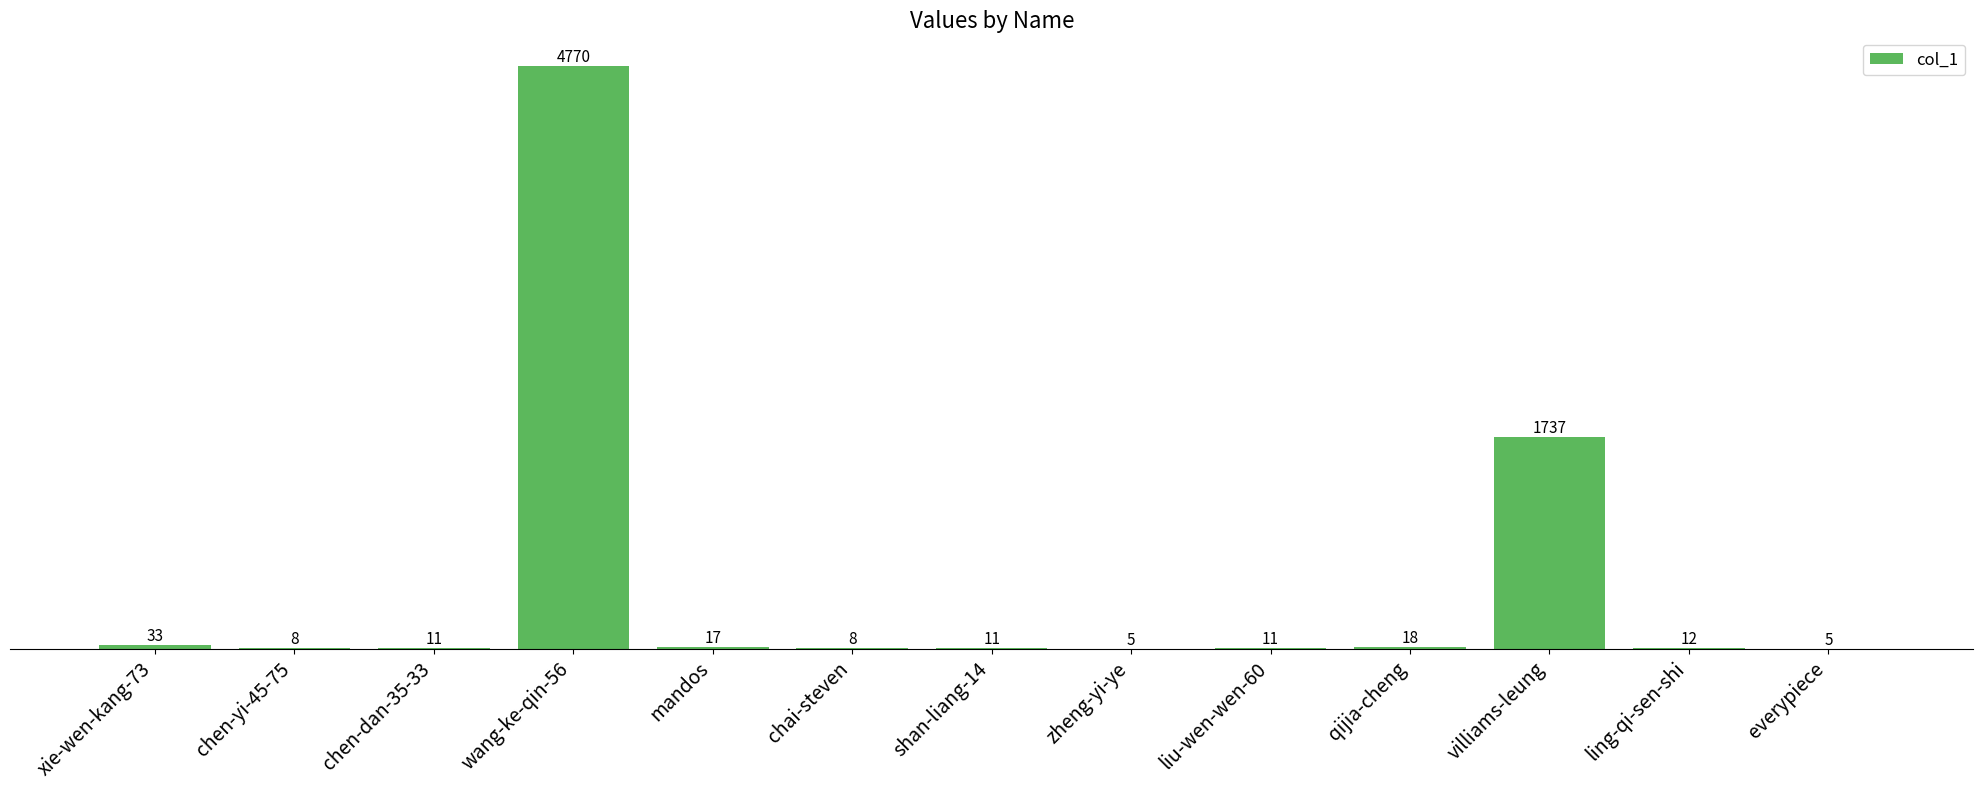

Approximately how many times larger is the value at shan-liang-14 compared to mandos?

0.6